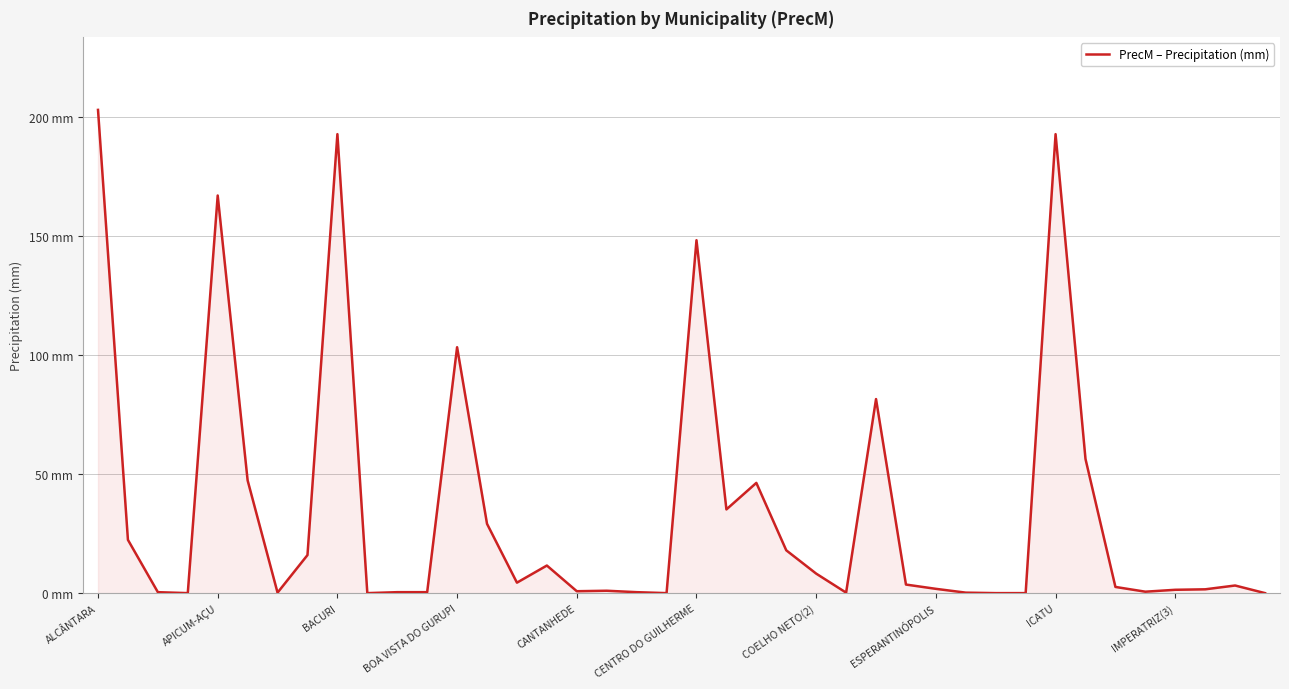

Does the chart display data point markers on the line(s)?

No